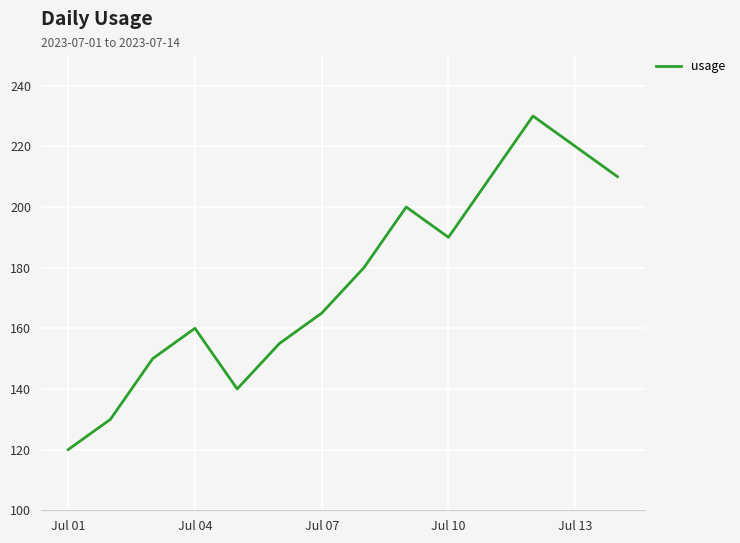

Reading left to right, transcribe all the data shown in this chart.

120	130	150	160	140	155	165	180	200	190	210	230	220	210